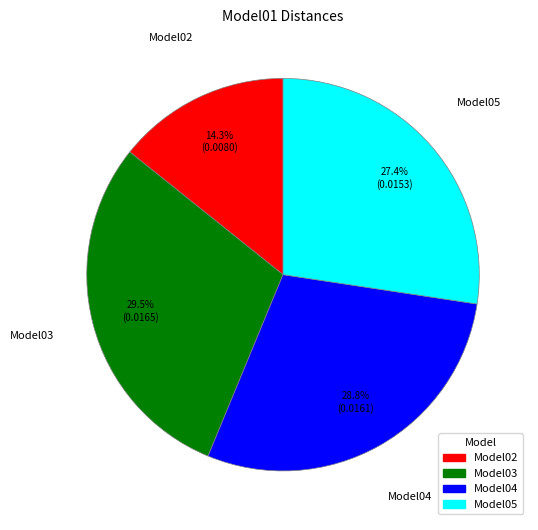

Does any single category account for the majority?

No